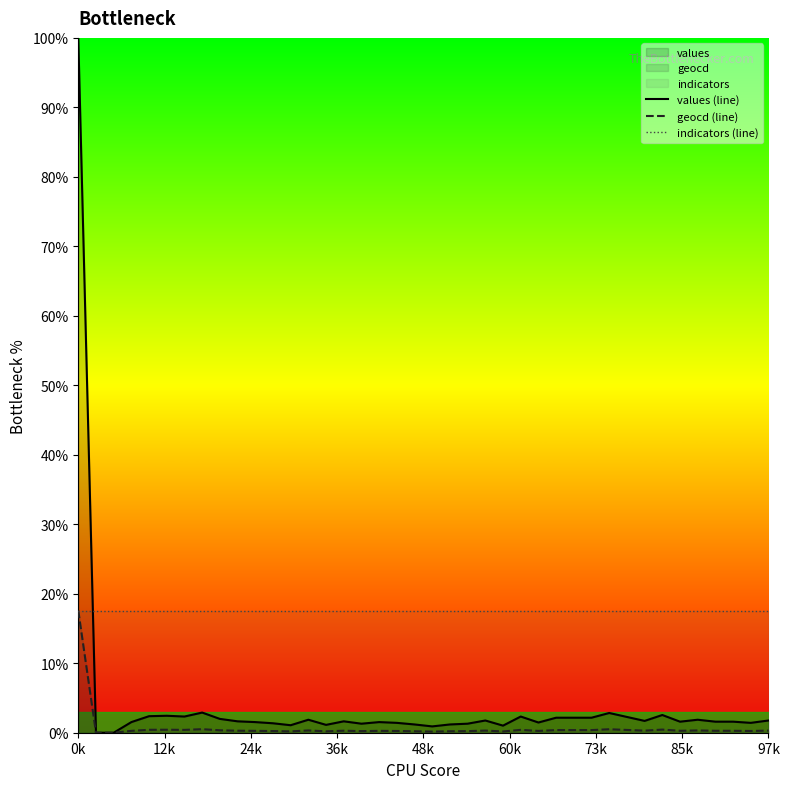

What is the average value of the indicators (line) series?

17.6